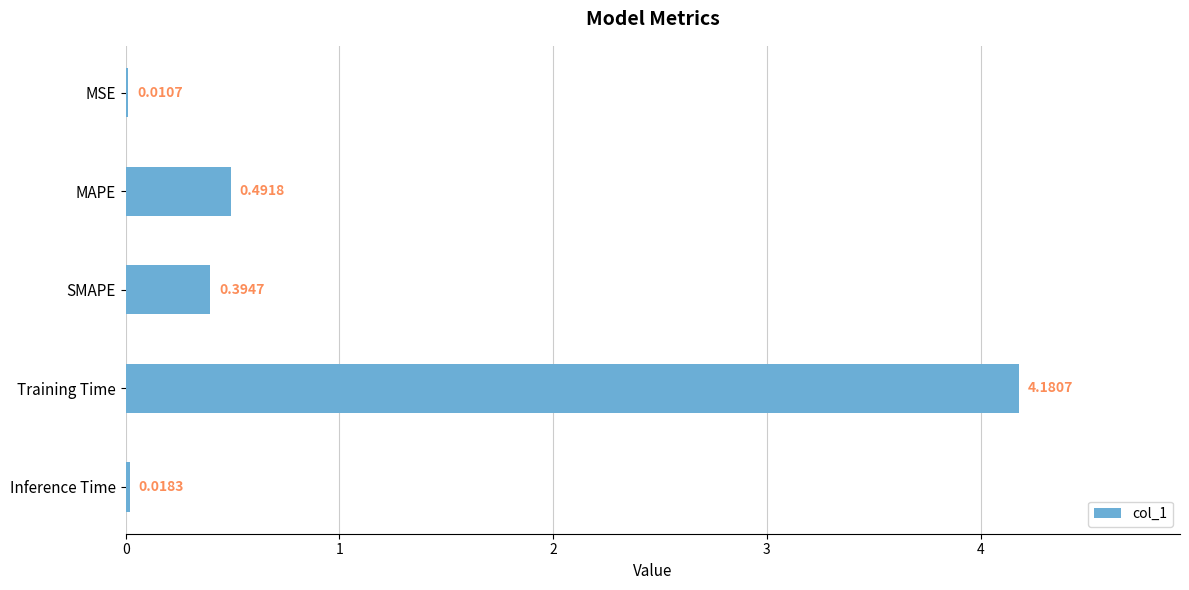

Which label corresponds to the largest value in the chart?

Training Time